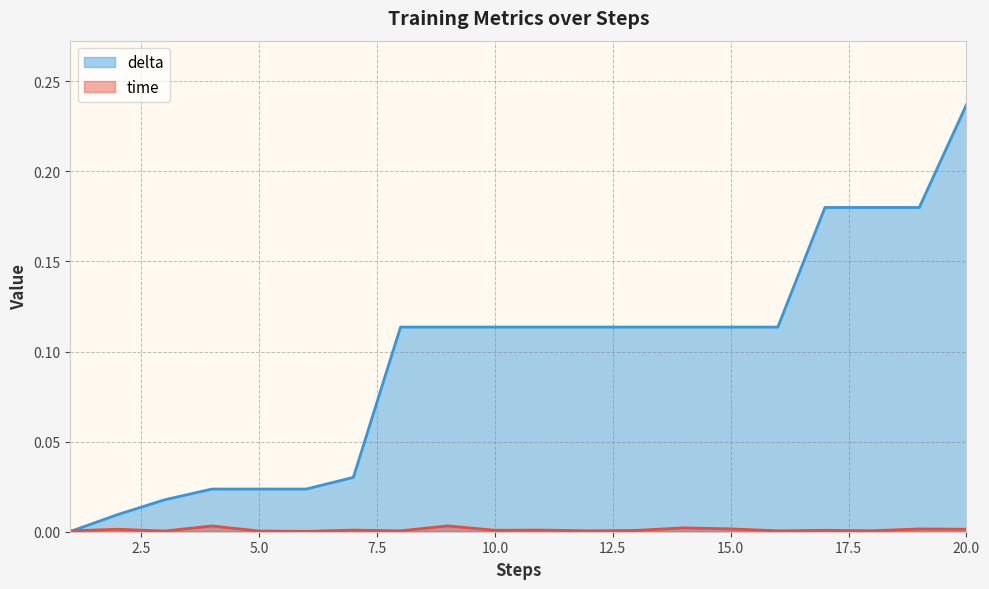

Rank the series by their average value, from lowest to highest.

time, delta